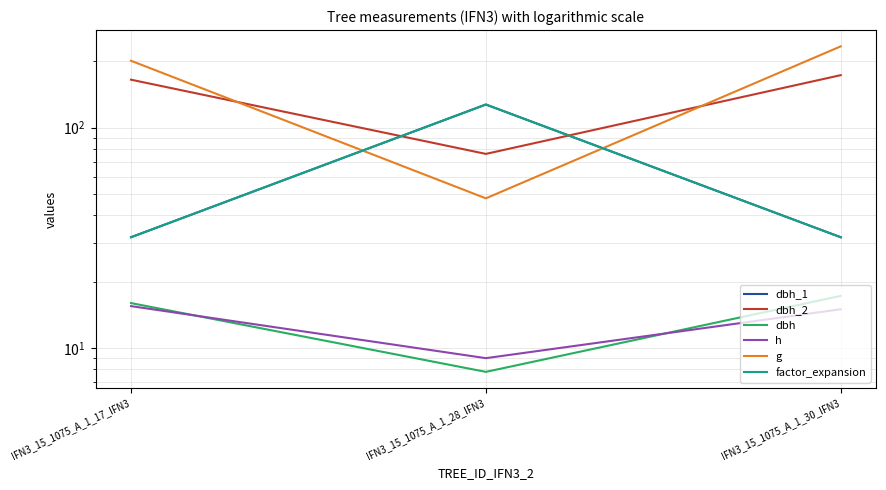

Reading right to left, extract all data points from this chart.

dbh_1: 31.8	127.3	31.8
dbh_2: 173.0	76.0	165.0
dbh: 17.2	7.8	16.0
h: 15.0	9.0	15.5
g: 233.7	47.8	201.1
factor_expansion: 31.8	127.3	31.8